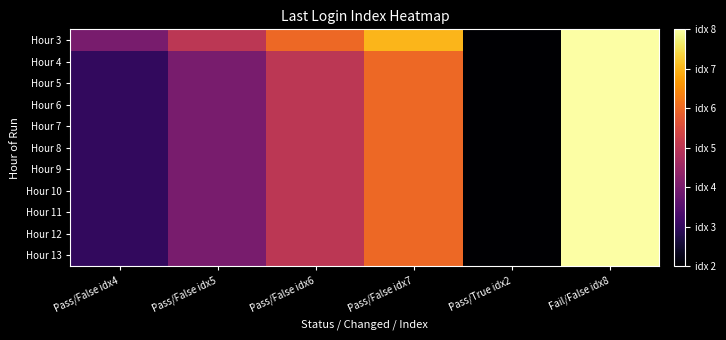

Between Fail/False idx8 and Pass/True idx2, which is larger?

Fail/False idx8